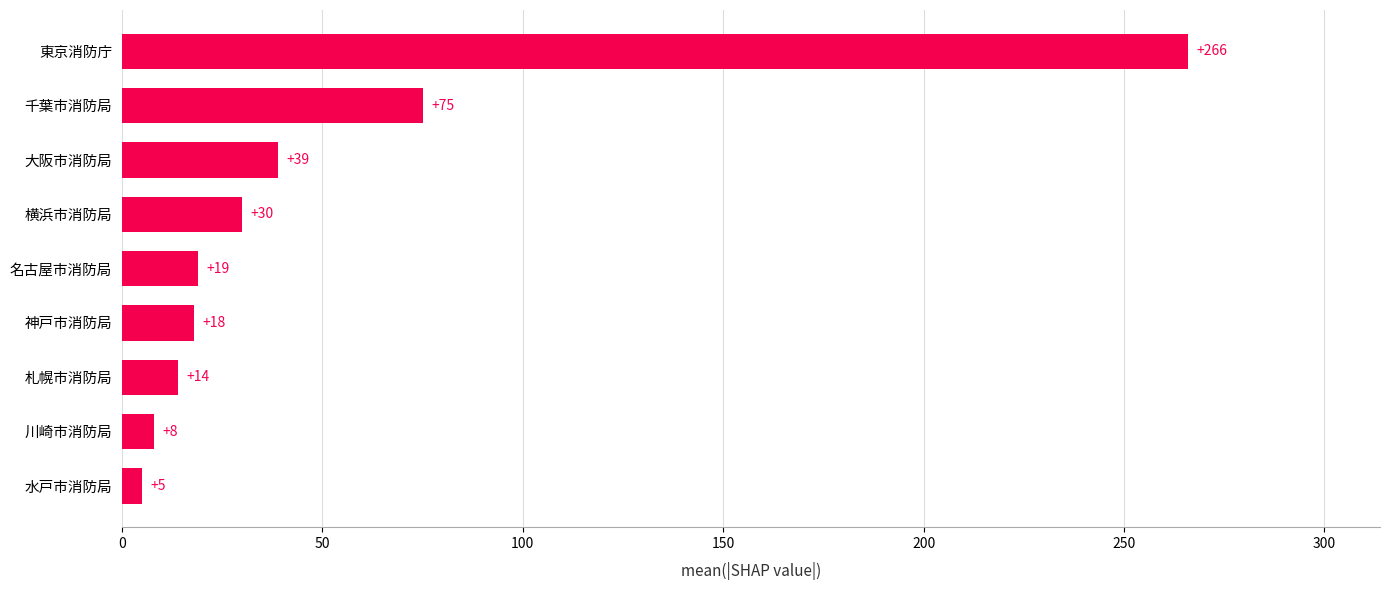

List the labels in order of value, smallest first.

水戸市消防局, 川崎市消防局, 札幌市消防局, 神戸市消防局, 名古屋市消防局, 横浜市消防局, 大阪市消防局, 千葉市消防局, 東京消防庁